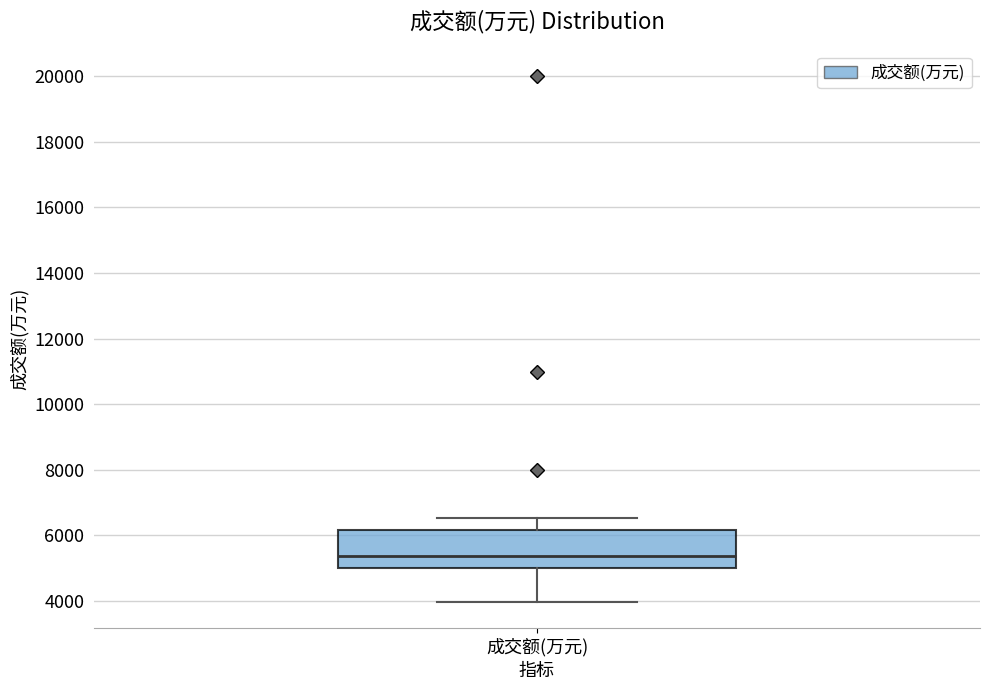

Read this box plot against the y-axis: the position of the median line, the range covered by the box, and the ends of both whiskers. The values are not printed on the chart, so give them approximately, as read against the axis.

median 5400, box 5000 to 6200, whiskers 4000 to 6600